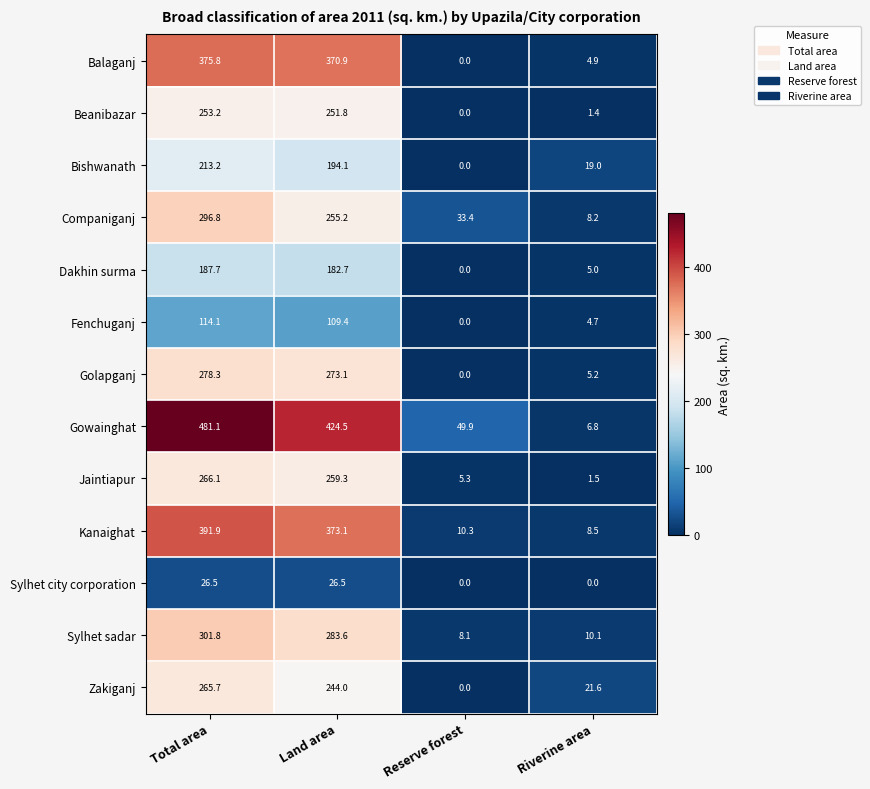

What is the difference between the maximum and minimum values in the Gowainghat series?

474.3